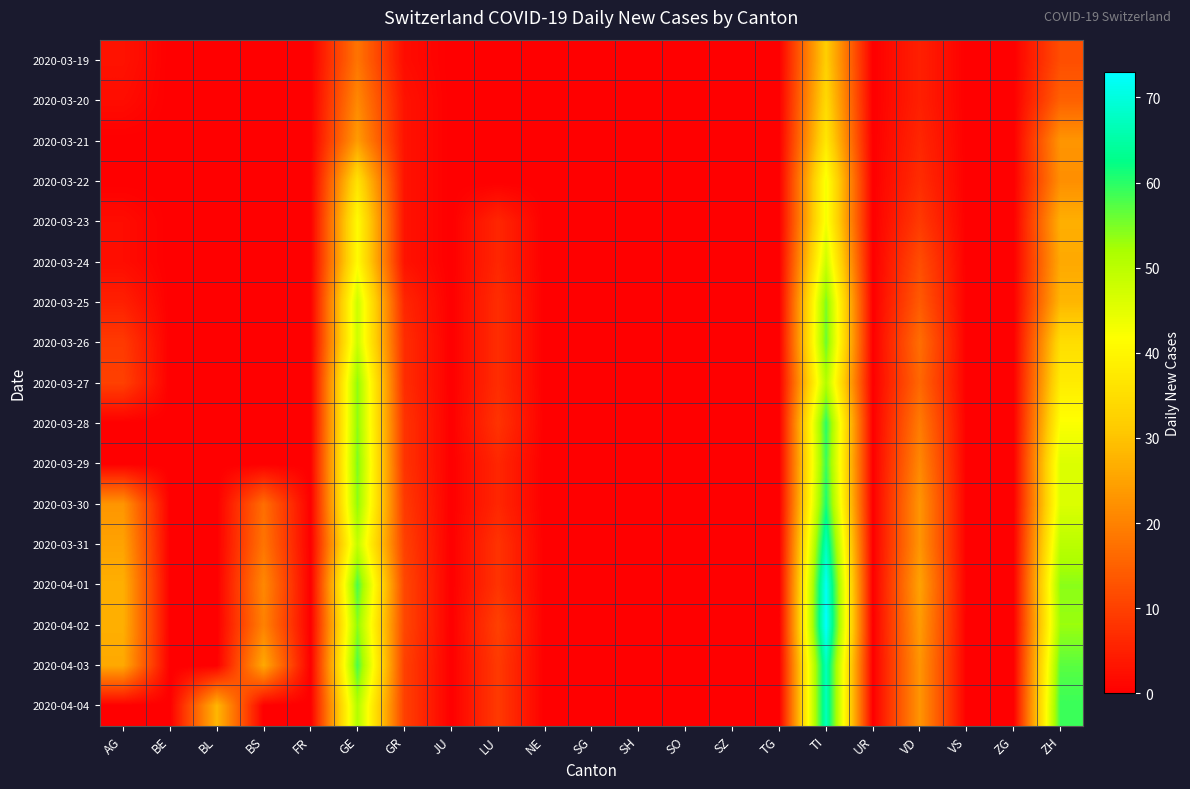

Which category has the highest value across all series?

TI